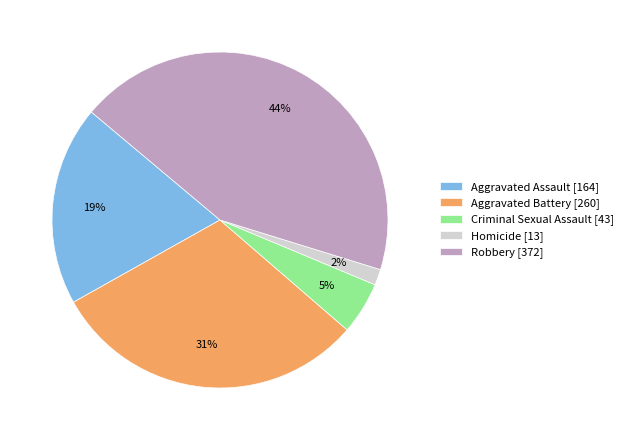

To the nearest percent, what portion does Aggravated Assault represent?

19%